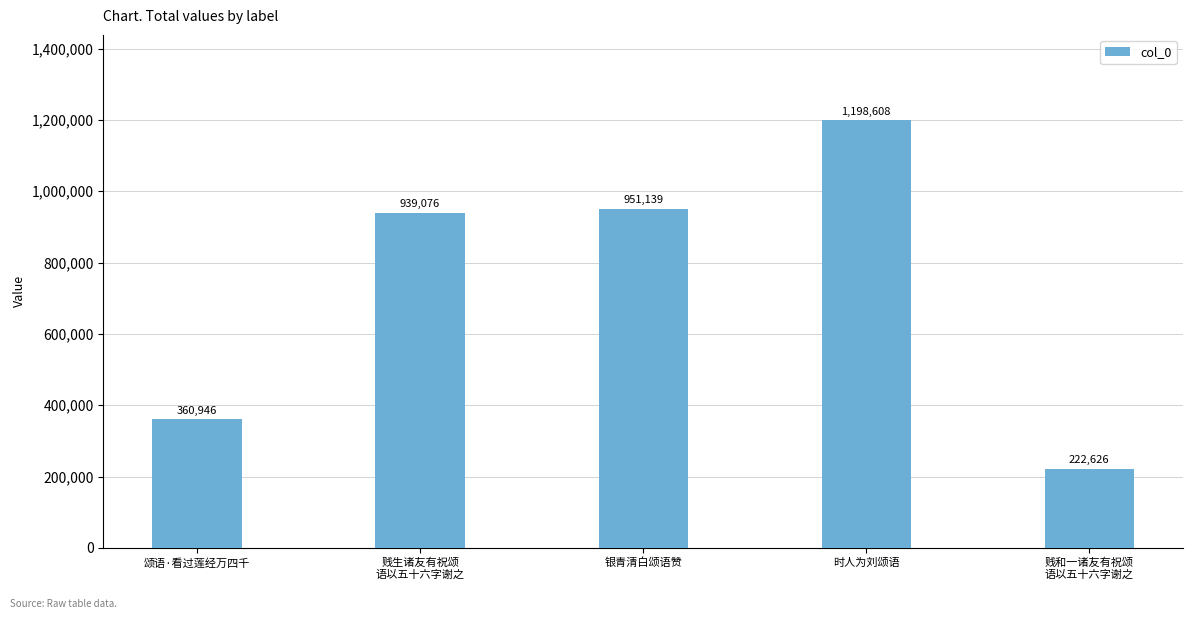

Reading left to right, what are all the values shown in this chart?

360946	939076	951139	1198608	222626